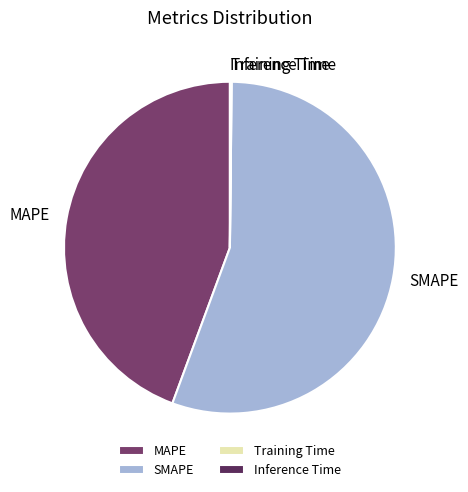

Is MAPE the majority of the pie?

No